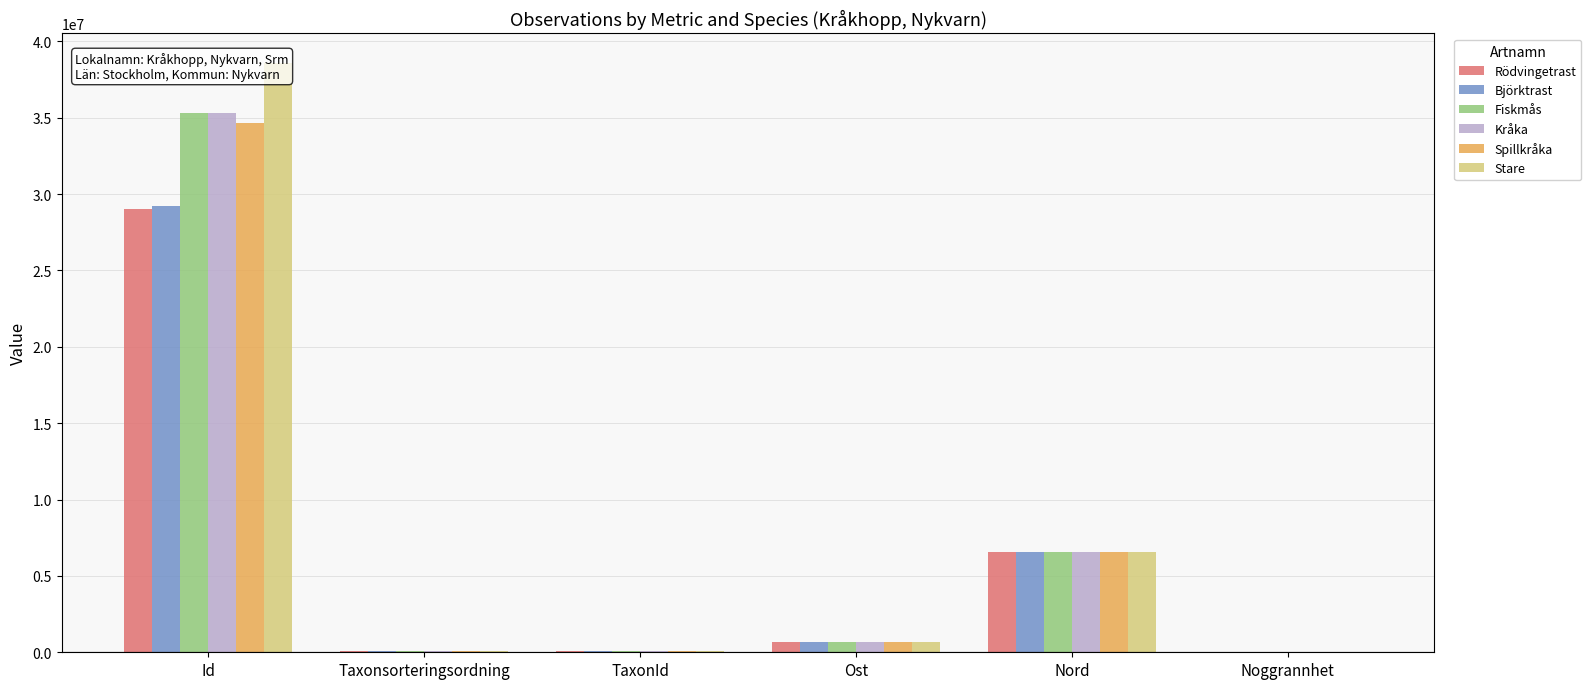

Count the number of data series in this chart.

6